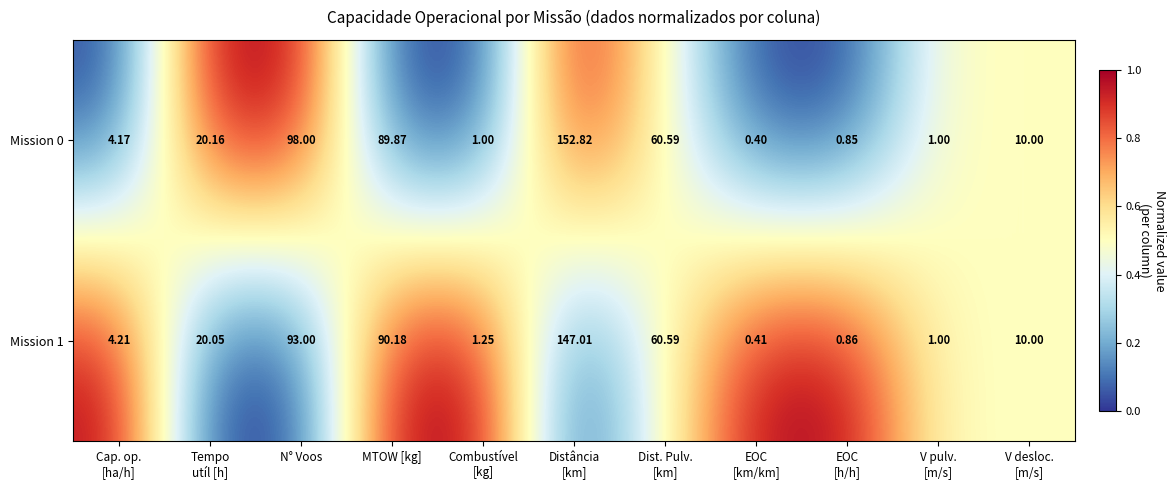

At which label is Mission 0 closest to 76?

MTOW [kg]